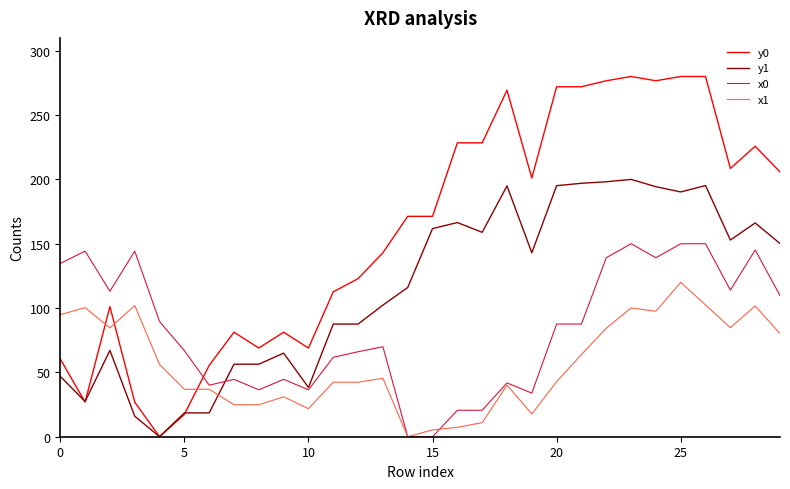

At how many categories does at least one series exceed 1?

30